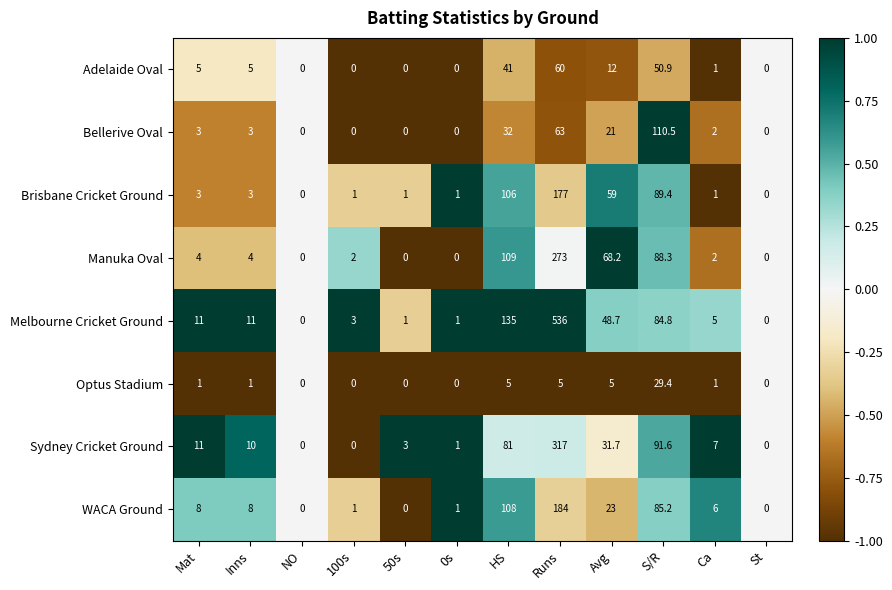

How many distinct data groups are displayed?

8